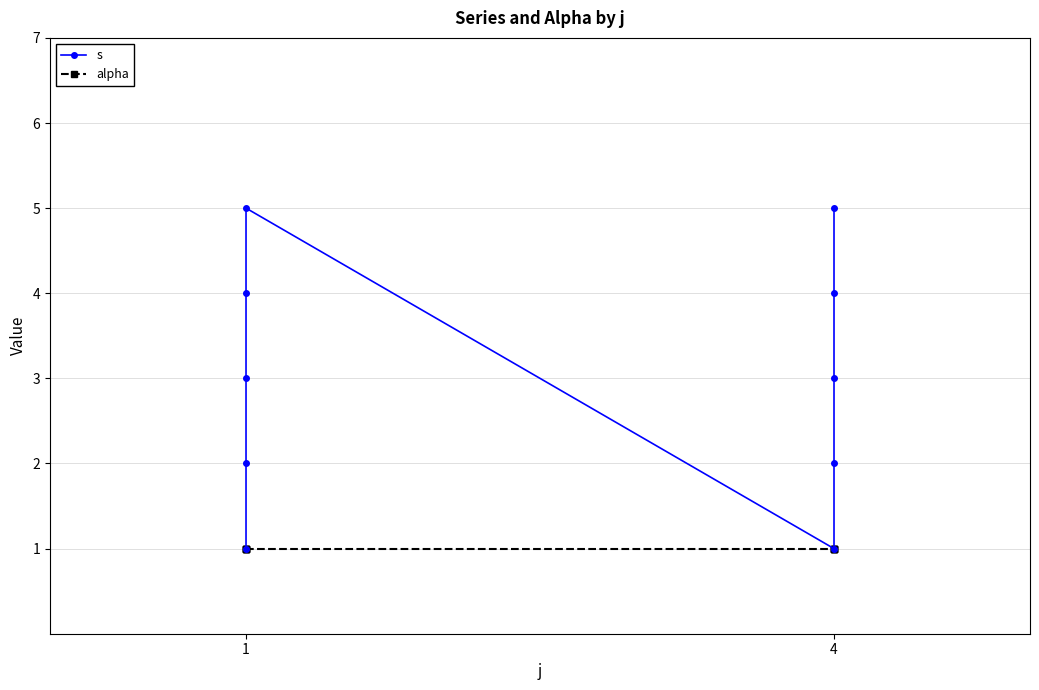

Reading left to right, what are all the values shown in this chart?

s: 1	2	3	4	5	1	2	3	4	5
alpha: 1	1	1	1	1	1	1	1	1	1